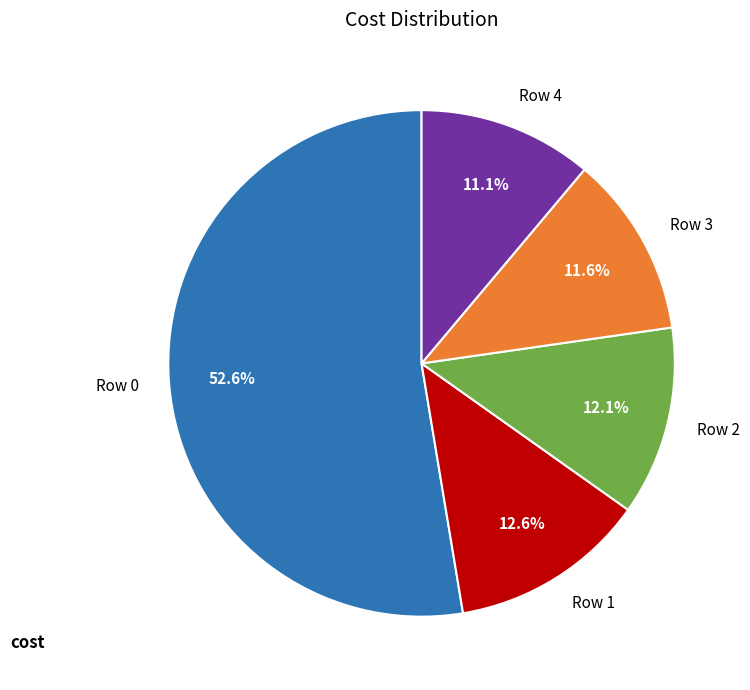

Combined, what portion of the pie is Row 4 and Row 0?

63.7%